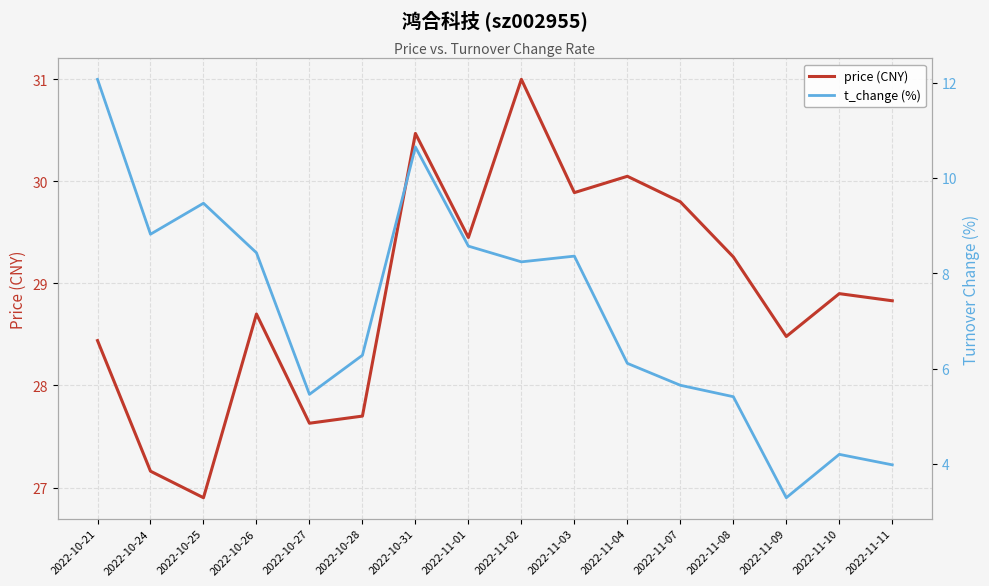

Which series has the largest total across all categories?

price (CNY)